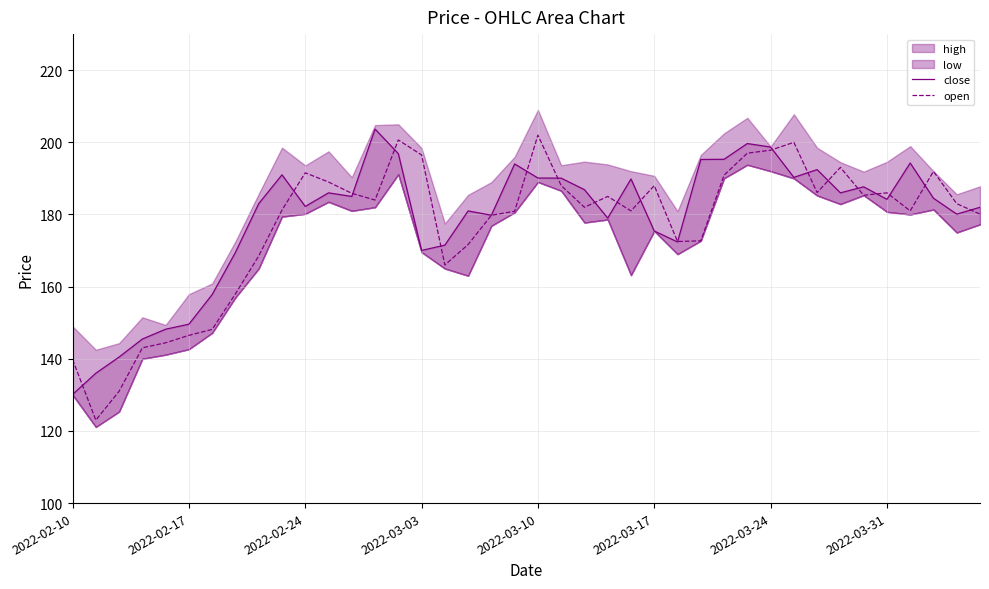

After their last crossing, which series has the higher values: close or open?

close